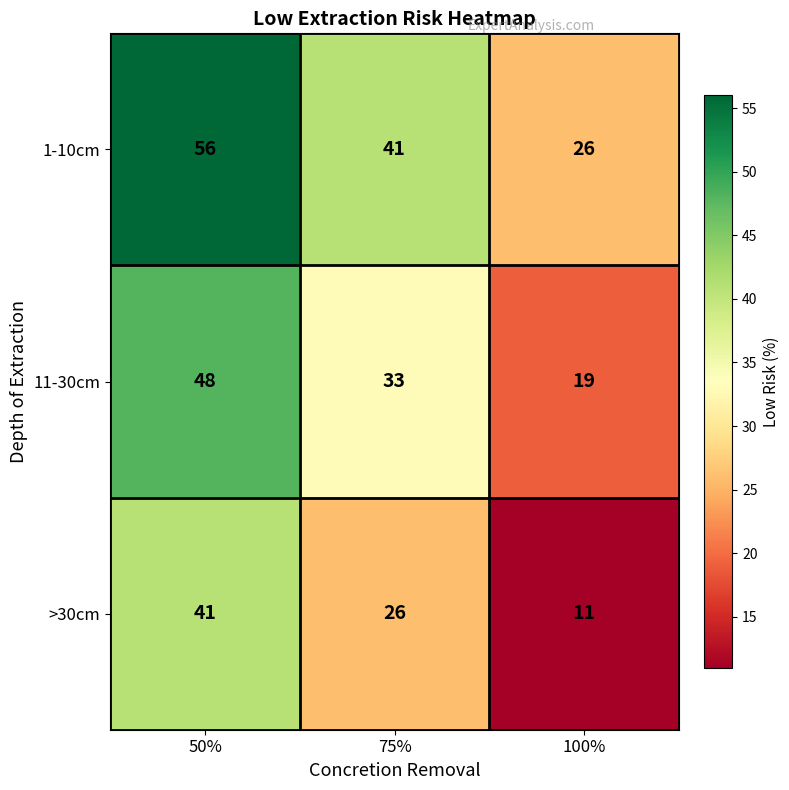

What is the total value across all series at 100%?

56